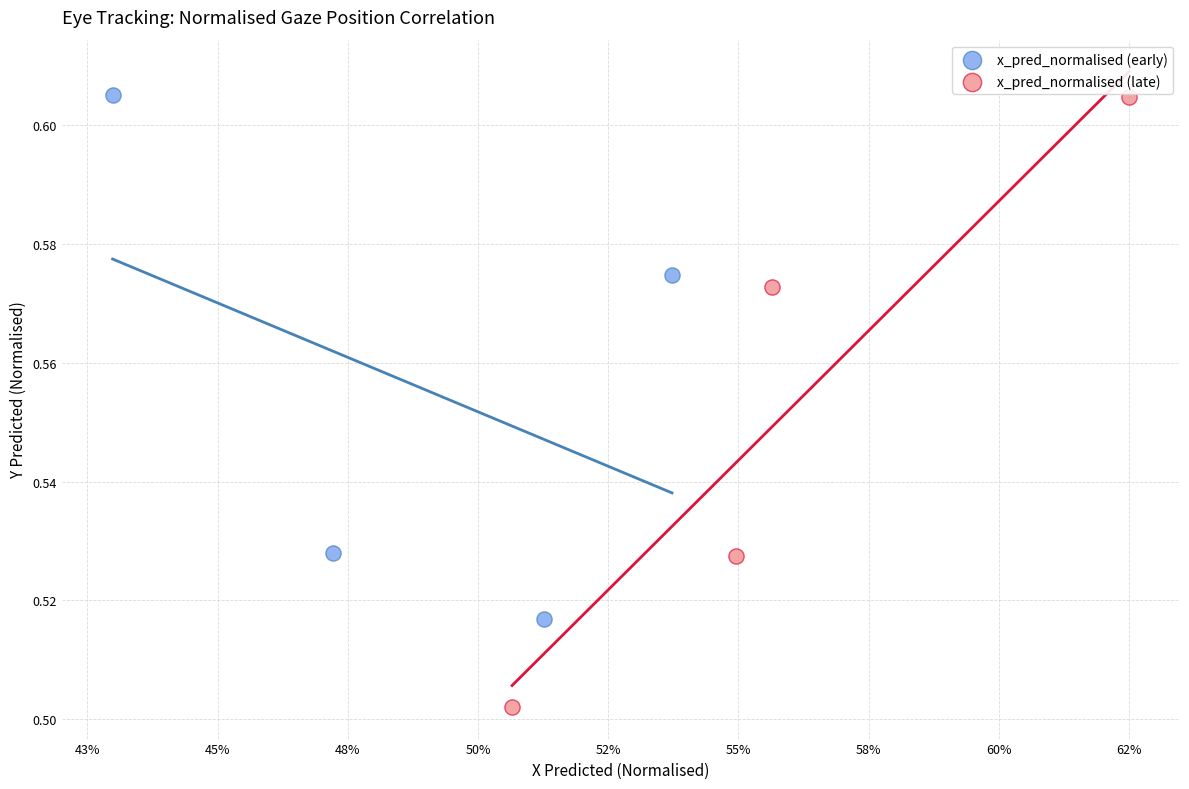

Which series reaches the minimum Y coordinate?

x_pred_normalised (late)